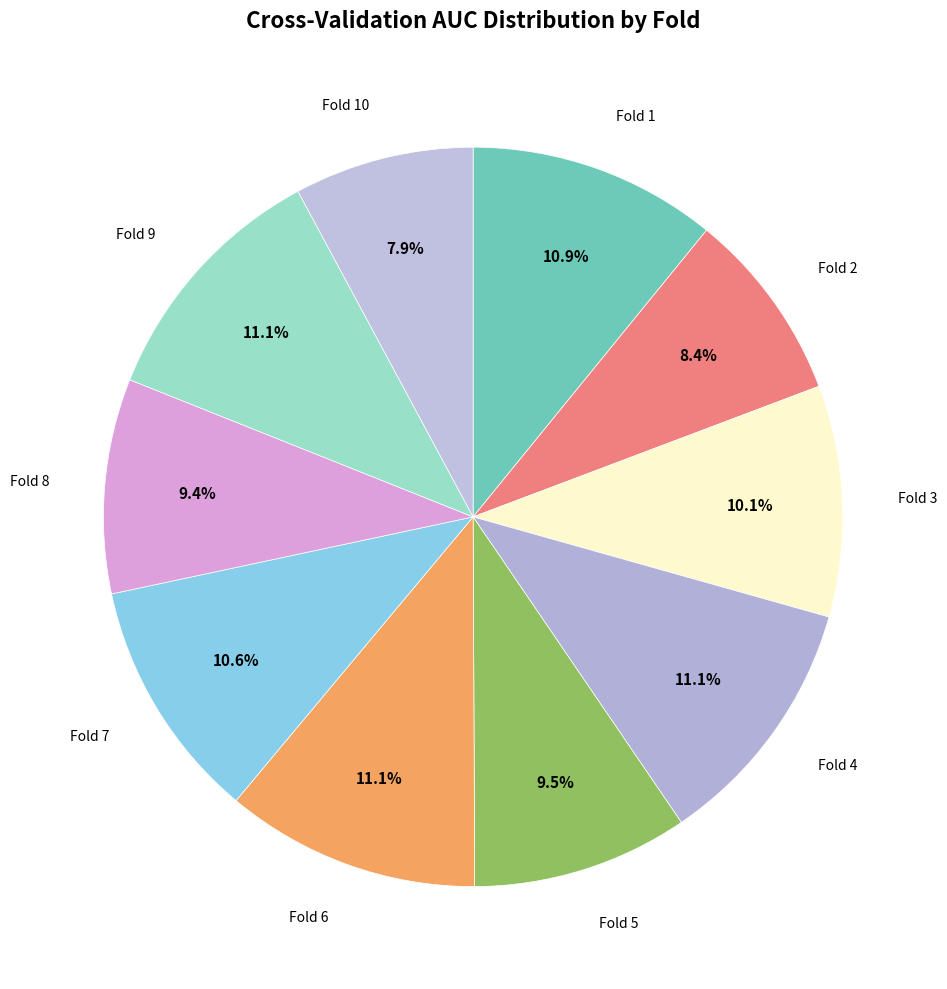

Is there a majority slice in this chart?

No